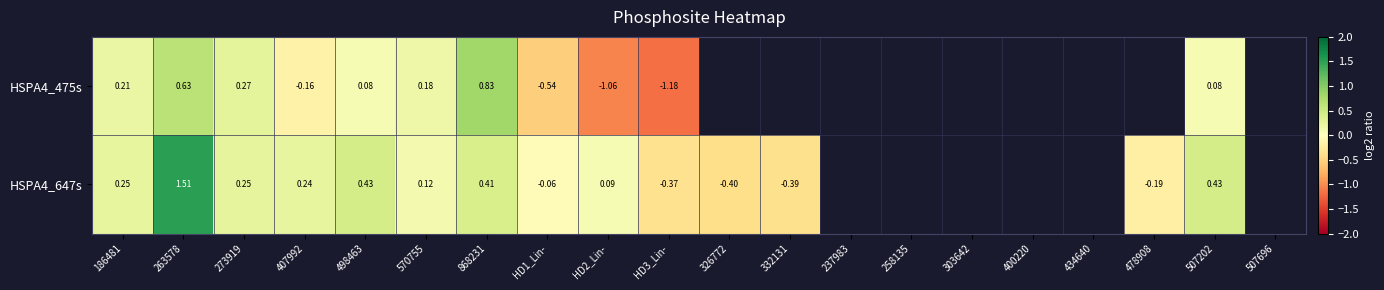

Between 326772 and 434640, which is larger?

434640